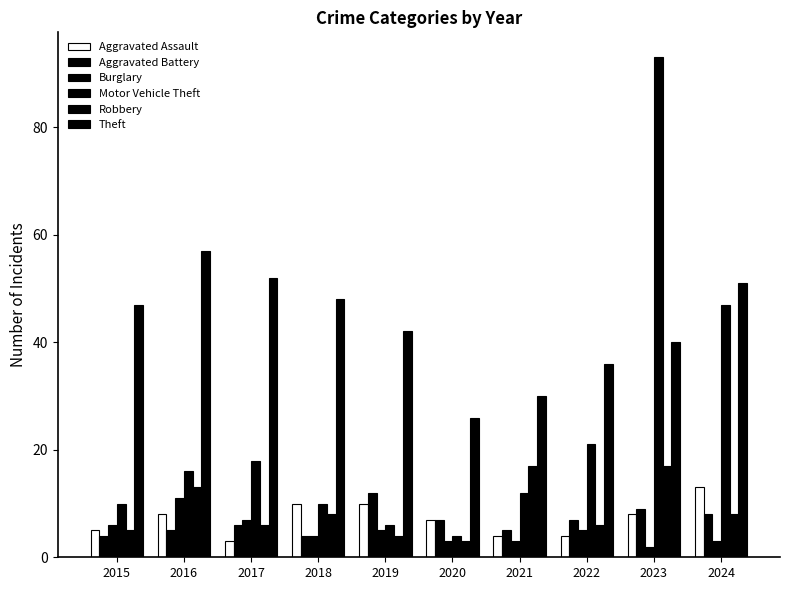

Reading left to right, what are all the values shown in this chart?

Aggravated Assault: 2015=5	2016=8	2017=3	2018=10	2019=10	2020=7	2021=4	2022=4	2023=8	2024=13
Aggravated Battery: 2015=4	2016=5	2017=6	2018=4	2019=12	2020=7	2021=5	2022=7	2023=9	2024=8
Burglary: 2015=6	2016=11	2017=7	2018=4	2019=5	2020=3	2021=3	2022=5	2023=2	2024=3
Motor Vehicle Theft: 2015=10	2016=16	2017=18	2018=10	2019=6	2020=4	2021=12	2022=21	2023=93	2024=47
Robbery: 2015=5	2016=13	2017=6	2018=8	2019=4	2020=3	2021=17	2022=6	2023=17	2024=8
Theft: 2015=47	2016=57	2017=52	2018=48	2019=42	2020=26	2021=30	2022=36	2023=40	2024=51